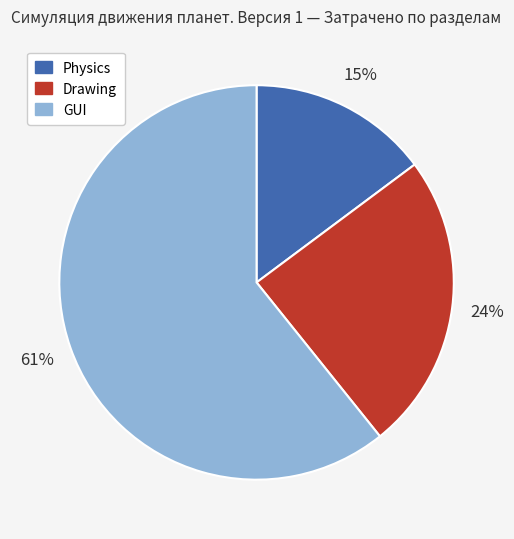

To the nearest percent, what is the combined percentage of Physics and Drawing?

39%